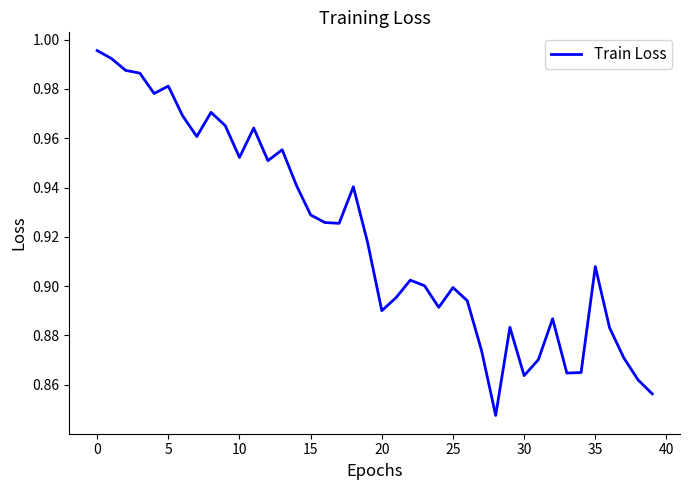

Is this an area chart (filled region under the line)?

No